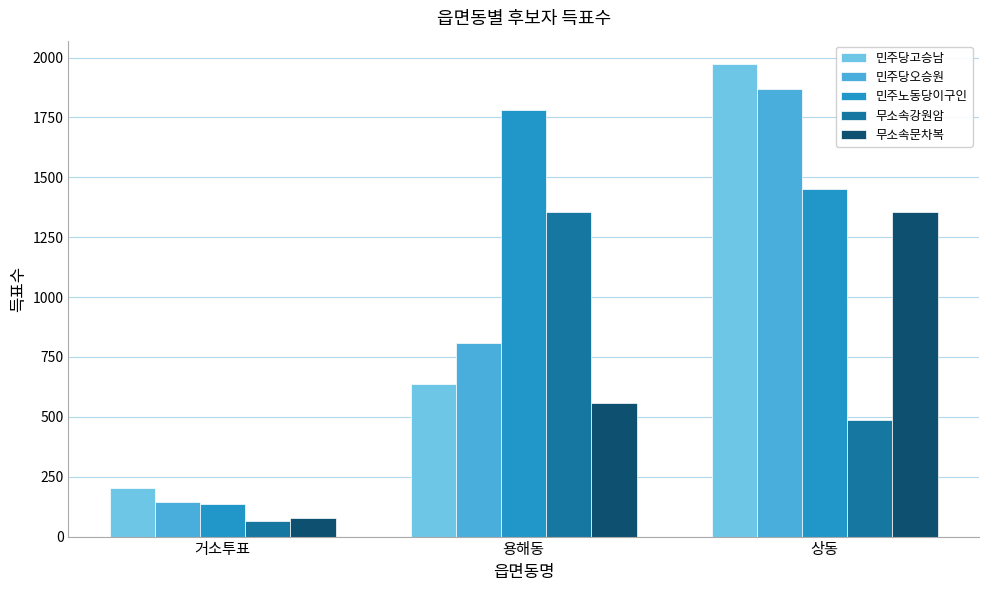

Reading right to left, transcribe all the data shown in this chart.

민주당고승남: 상동=1972	용해동=637	거소투표=203
민주당오승원: 상동=1870	용해동=807	거소투표=143
민주노동당이구인: 상동=1451	용해동=1781	거소투표=135
무소속강원암: 상동=485	용해동=1356	거소투표=66
무소속문차복: 상동=1357	용해동=558	거소투표=77